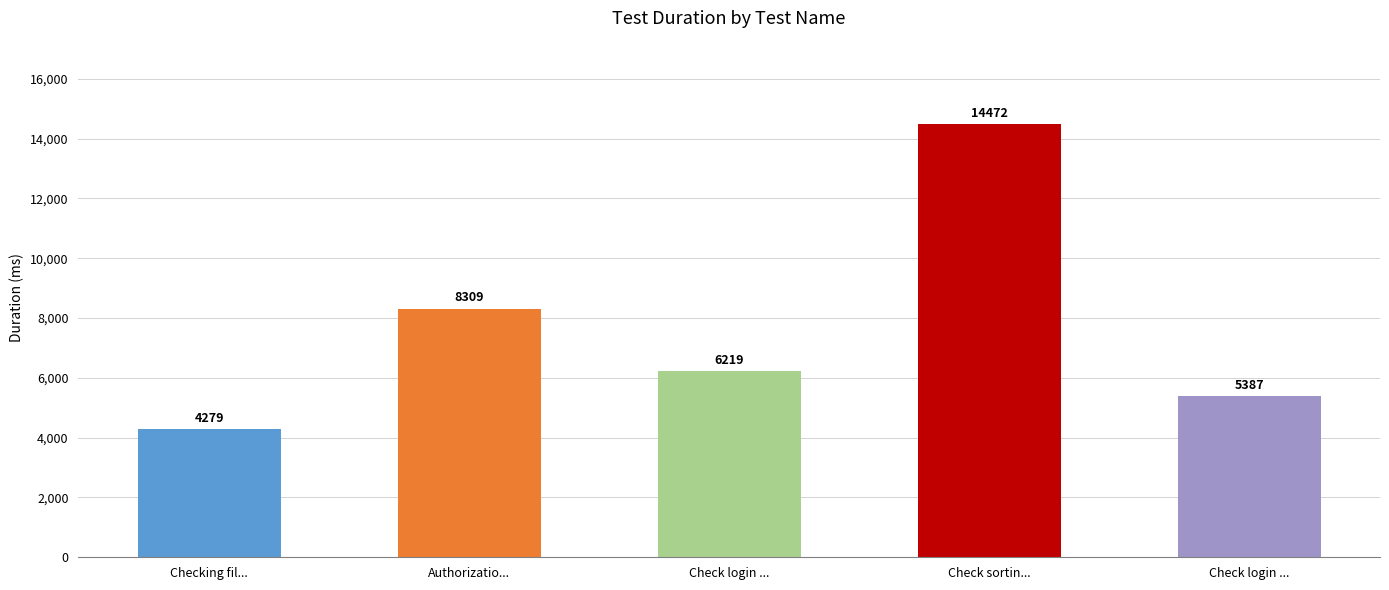

How many data points are less than 6219?

2